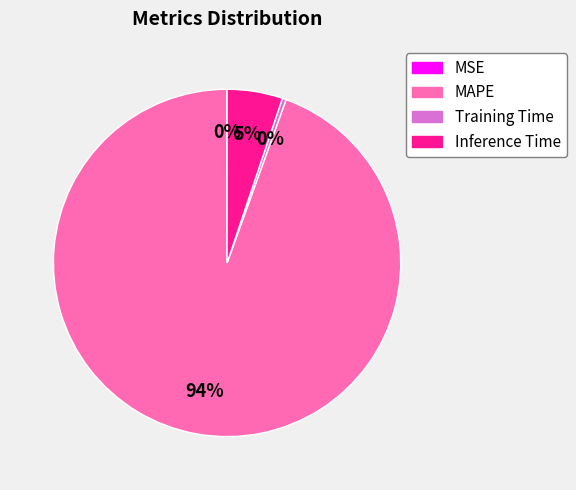

Is the sum of Training Time and MAPE greater than half?

Yes